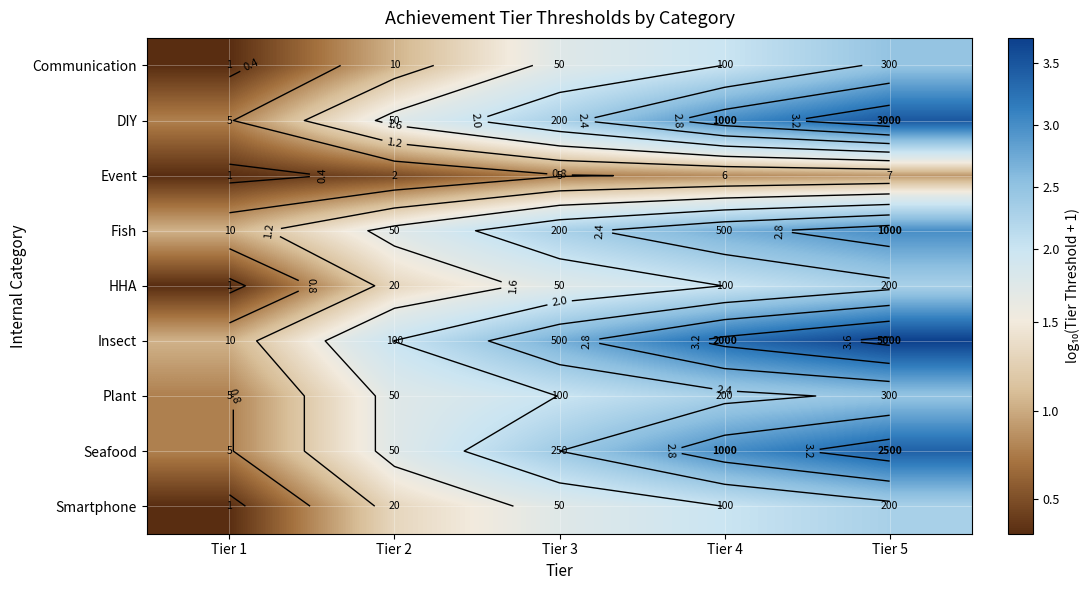

Which series changed the most between Tier 2 and Tier 4?

Insect